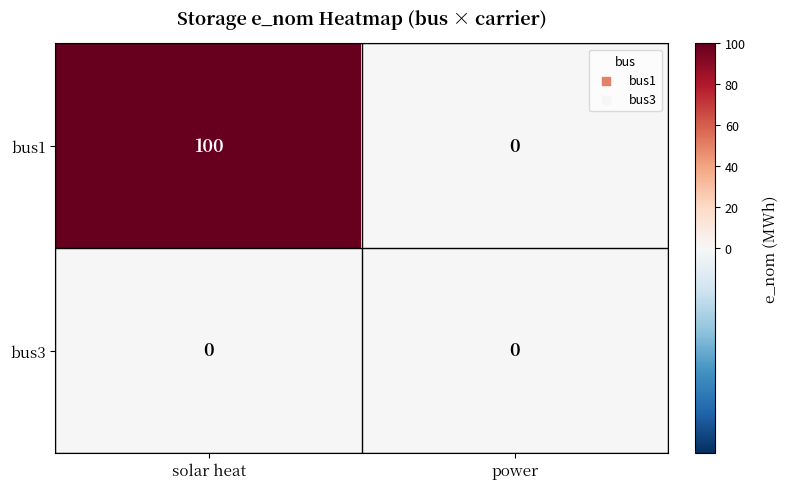

At how many categories does at least one series exceed 13?

1